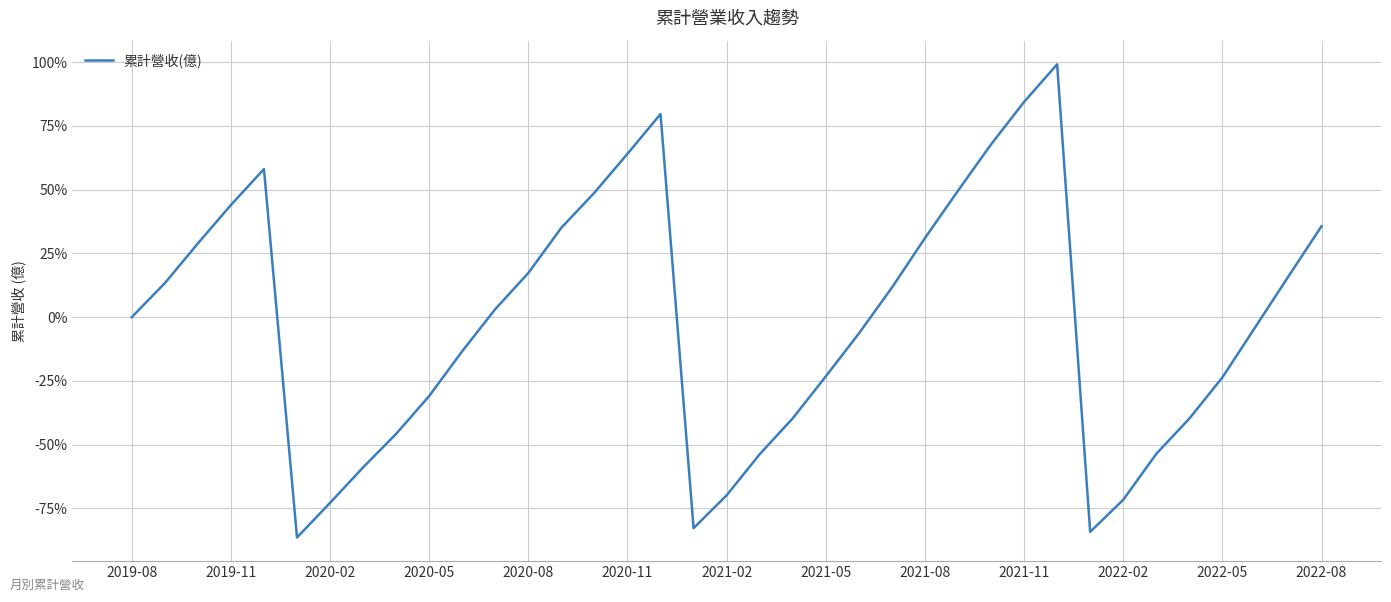

What is the maximum value shown in the chart?

99.2